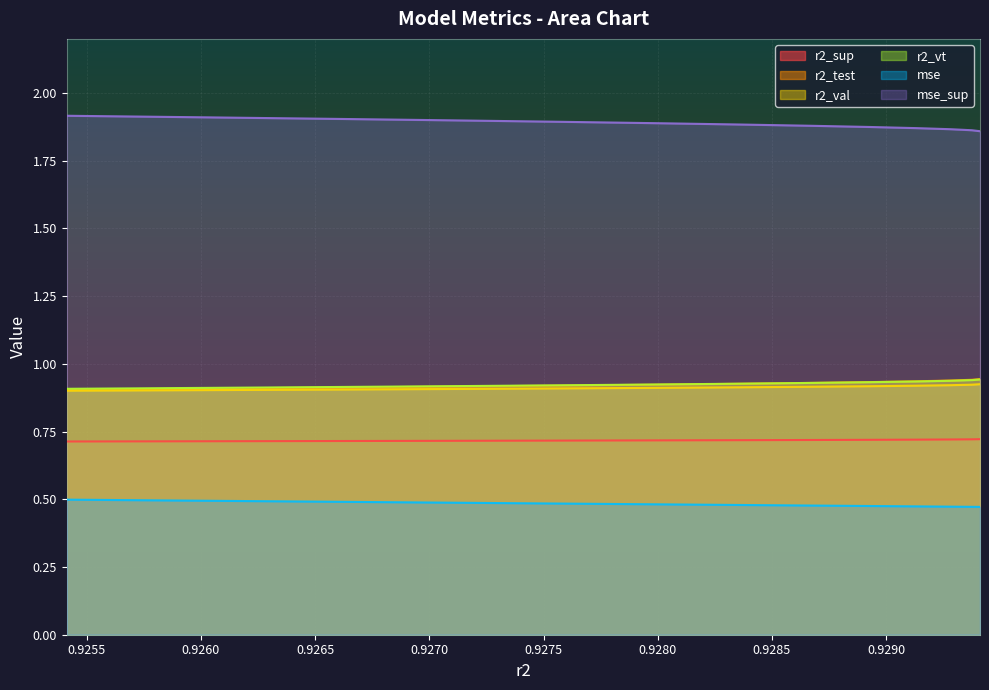

At model_35_5_4, list the series in order from largest to smallest.

mse_sup, r2_test, r2_vt, r2_val, r2_sup, mse